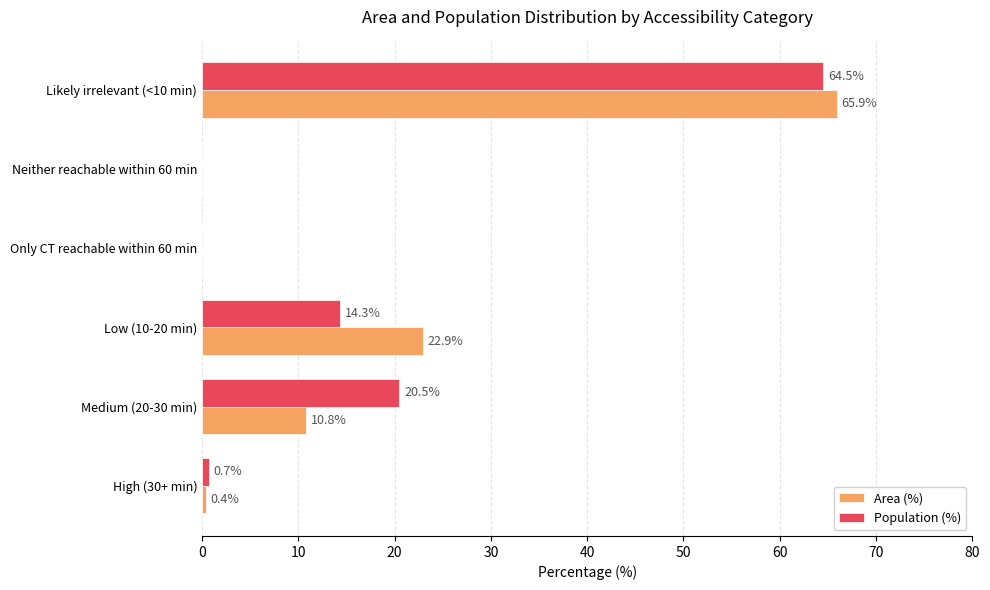

How many categories are shown in the chart?

6